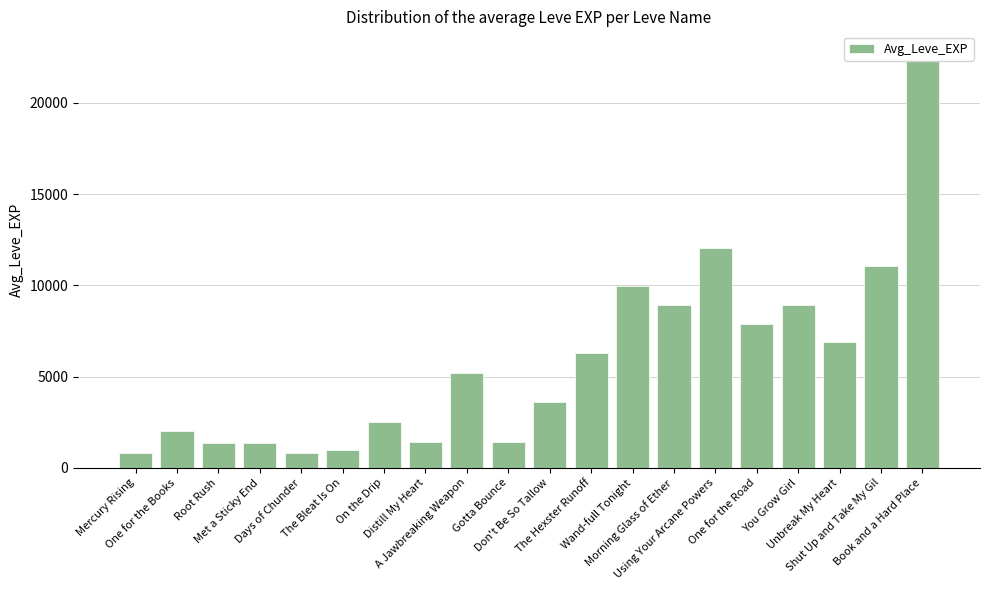

Where is the data nearest to the value 11795?

Using Your Arcane Powers